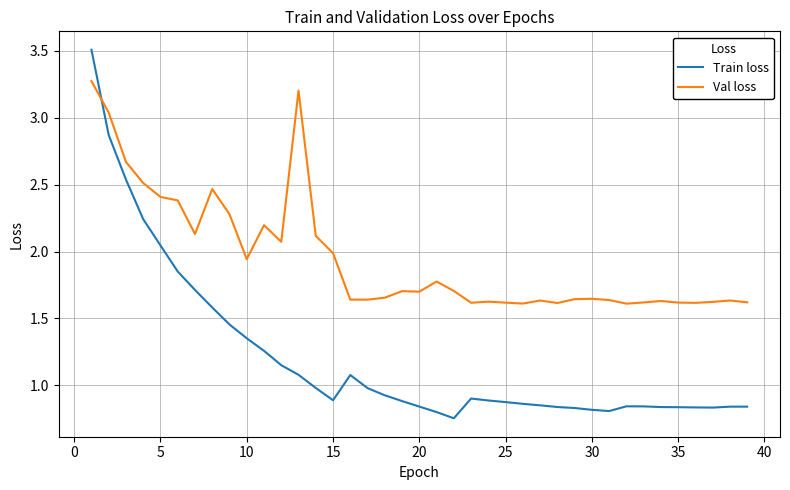

Which series has the largest total across all categories?

Val loss